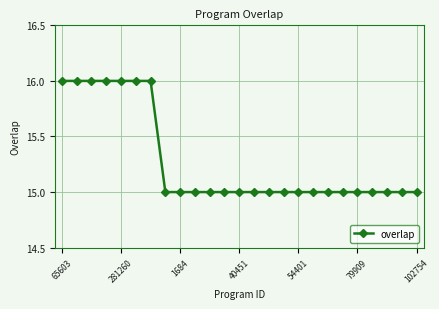

What is the average value?

15